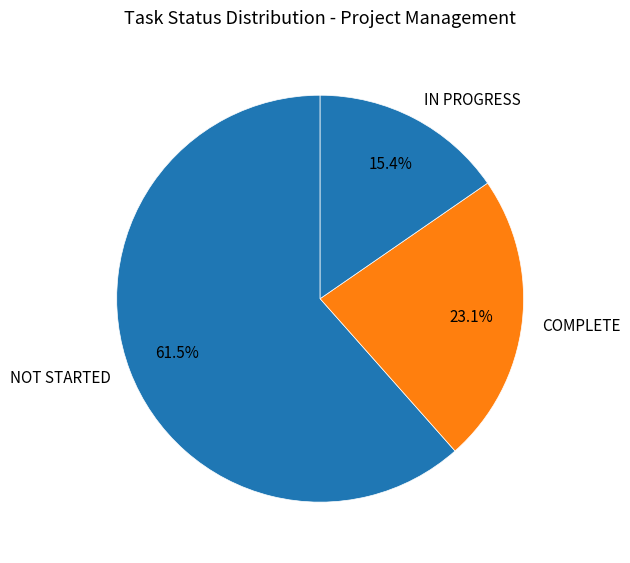

Is it true that COMPLETE is 10% of the pie?

False